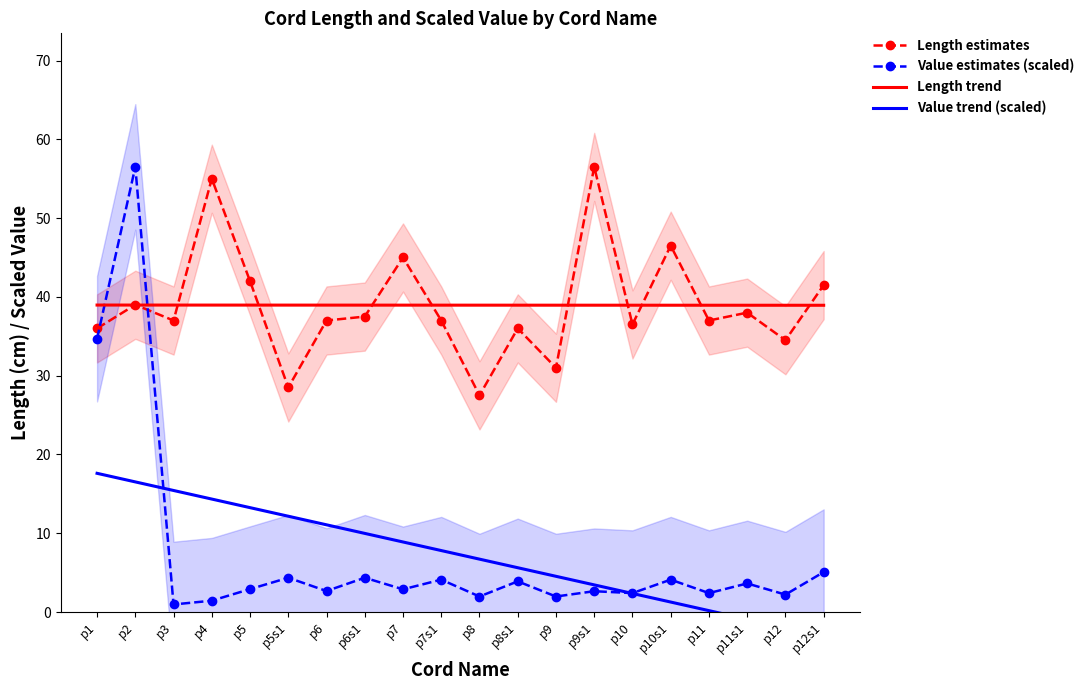

Rank the series at p12 from highest to lowest value.

Length trend, Length estimates, Value estimates (scaled), Value trend (scaled)